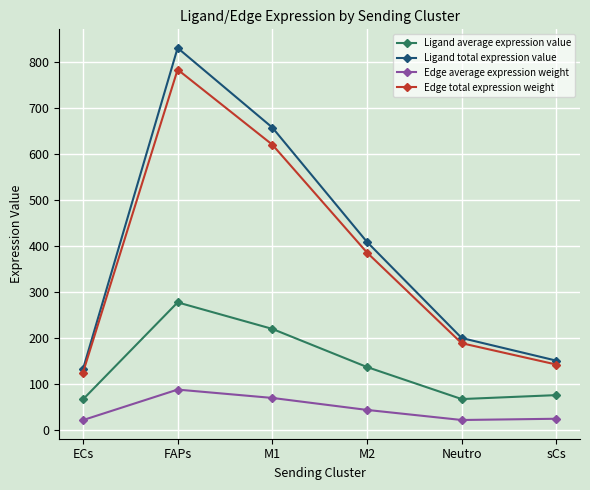

At which label is Ligand average expression value closest to 171?

M2